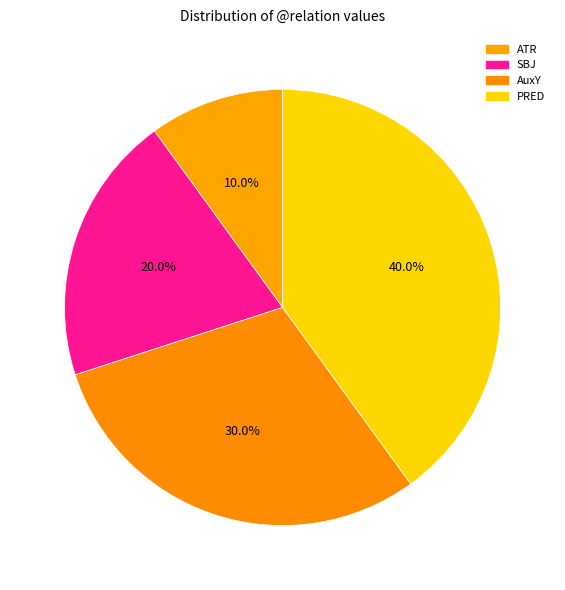

Combined, what portion of the pie is AuxY and PRED?

70.0%